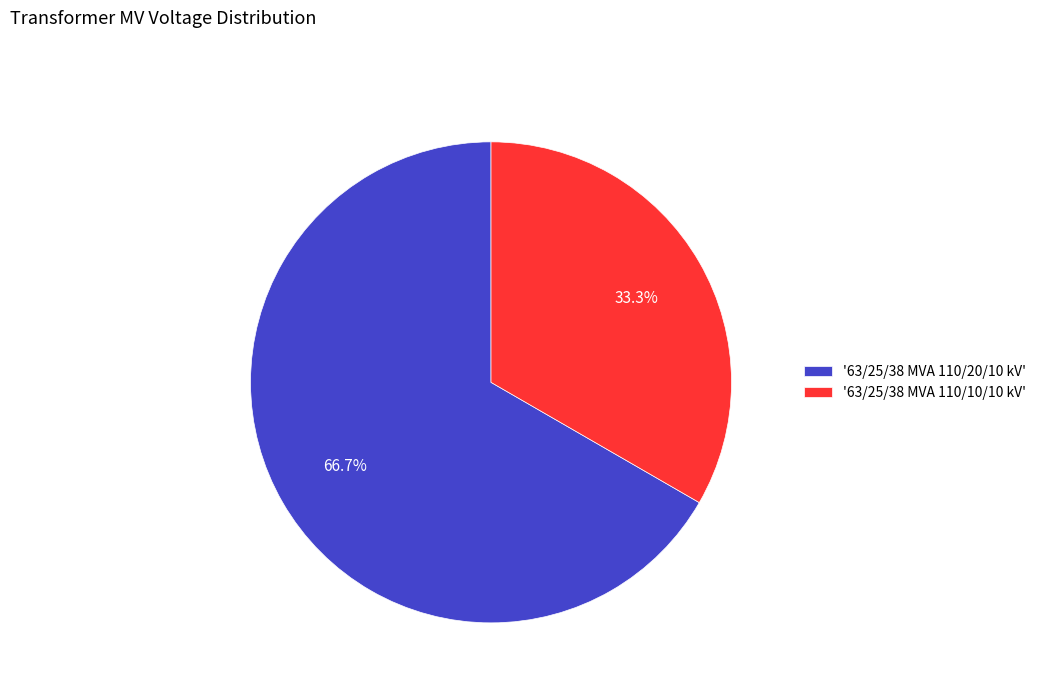

Does '63/25/38 MVA 110/20/10 kV' account for over 50% of the chart?

Yes